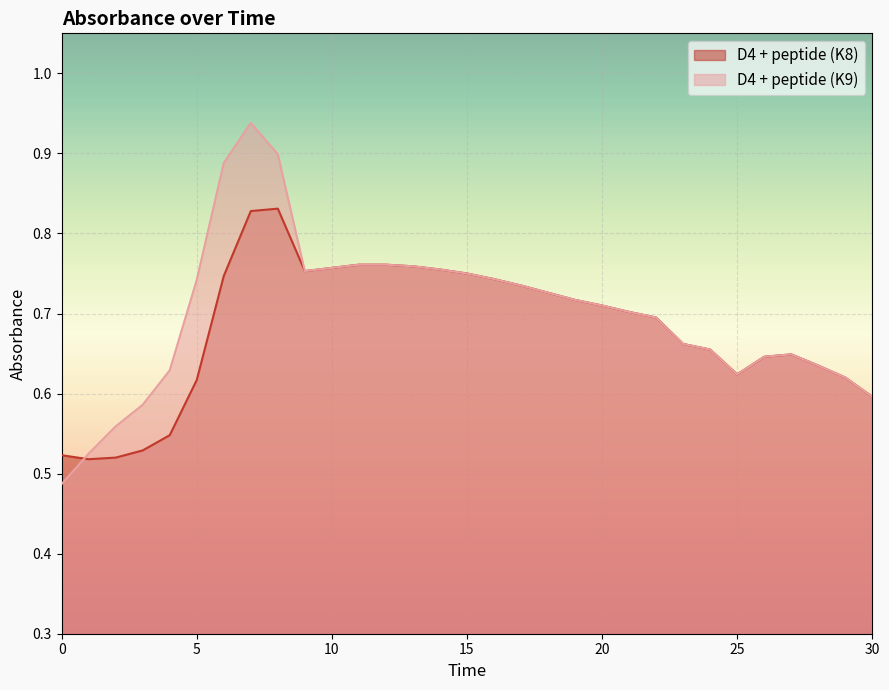

How many data points does each series have?

31